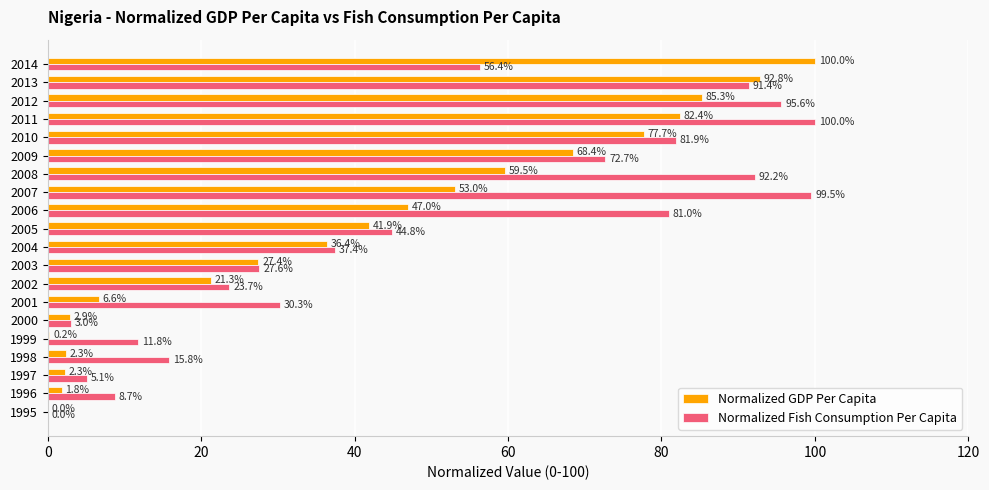

What is the sum of all Normalized Fish Consumption Per Capita values?

978.8